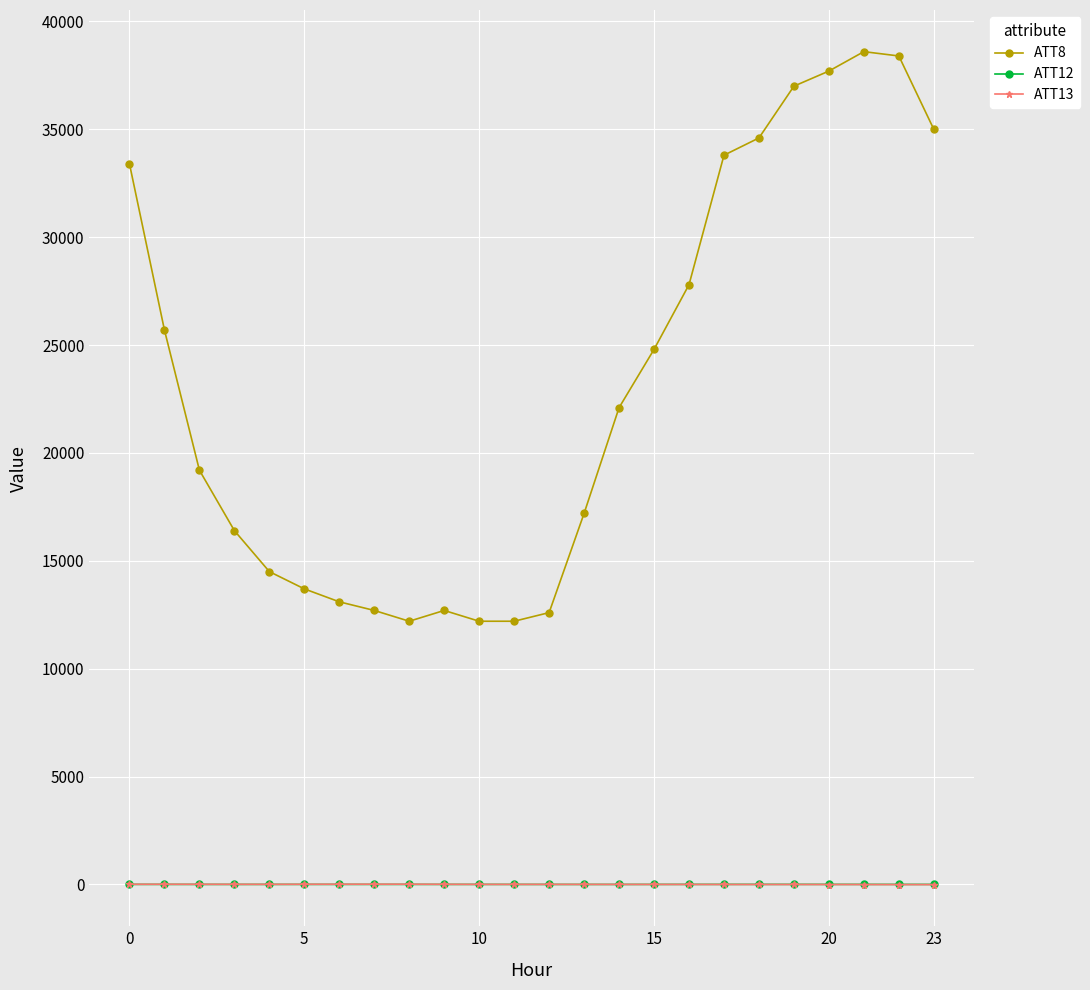

What is the sum of all ATT13 values?

79.9